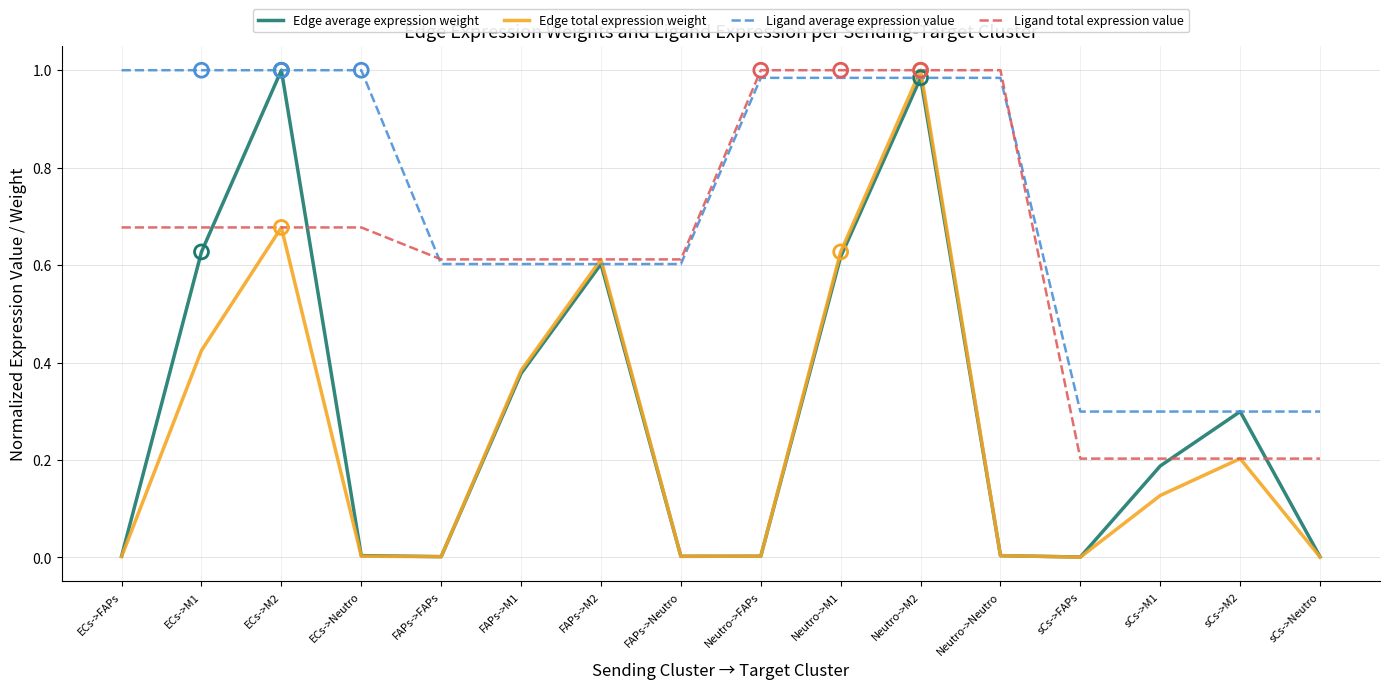

At which category is the sum across all series the highest?

Neutro->M2